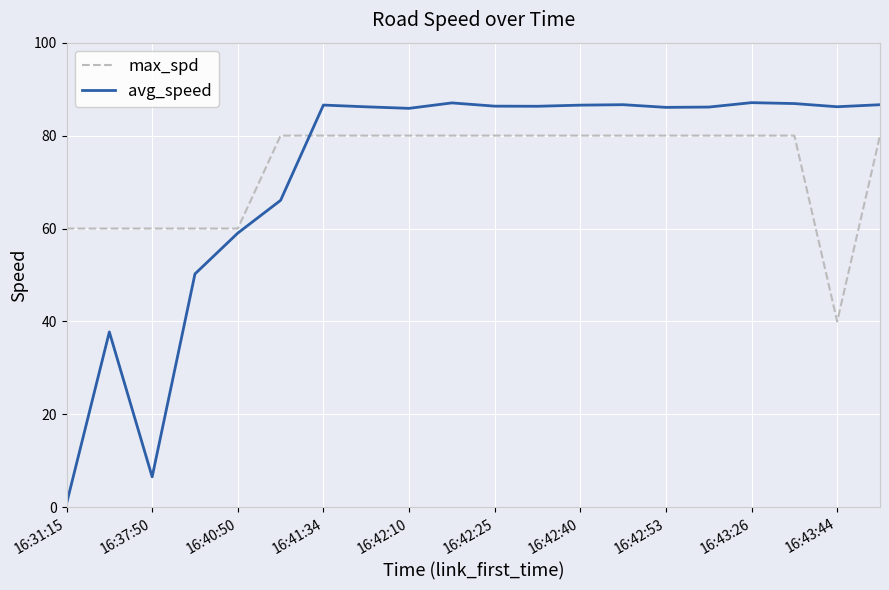

Which series has the largest range (max minus min)?

avg_speed